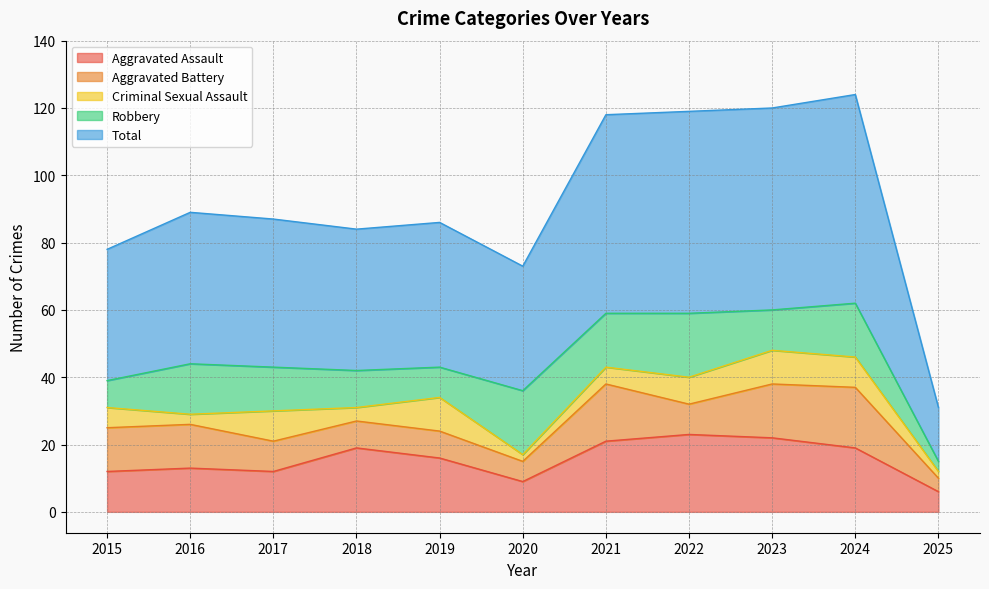

Between 2022 and 2017, which is larger?

2022